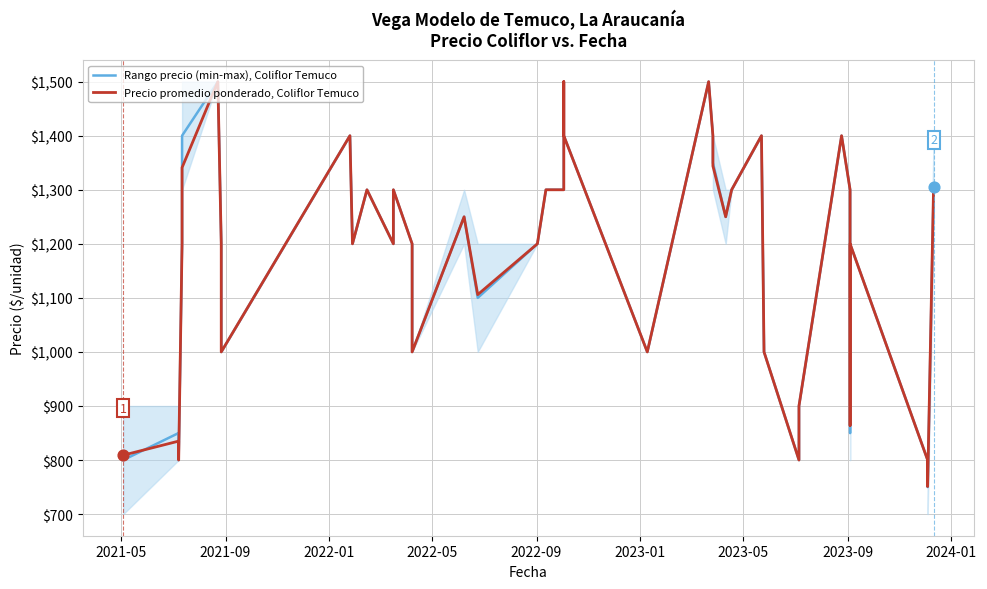

At how many categories does at least one series exceed 870?

33